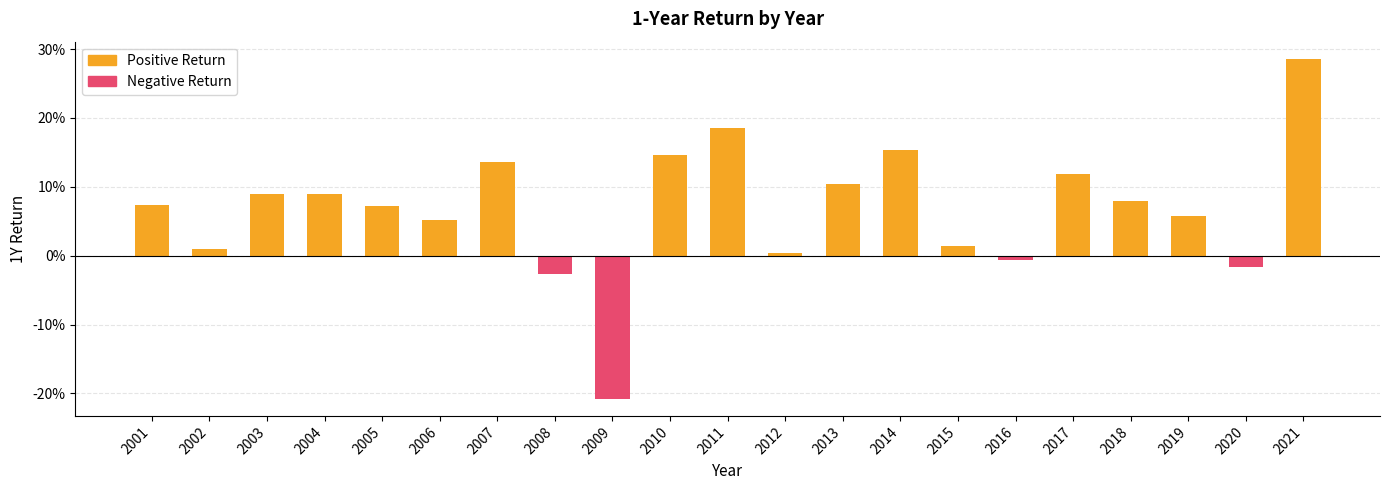

Does the chart contain stacked bars?

No